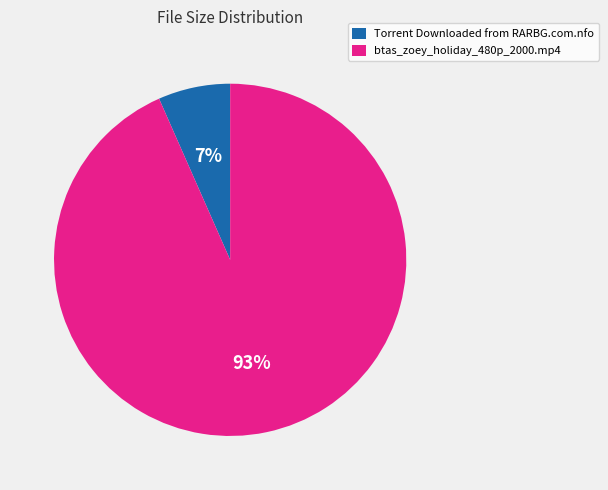

Do Torrent Downloaded from RARBG.com.nfo and btas_zoey_holiday_480p_2000.mp4 together represent more than half of the pie?

Yes